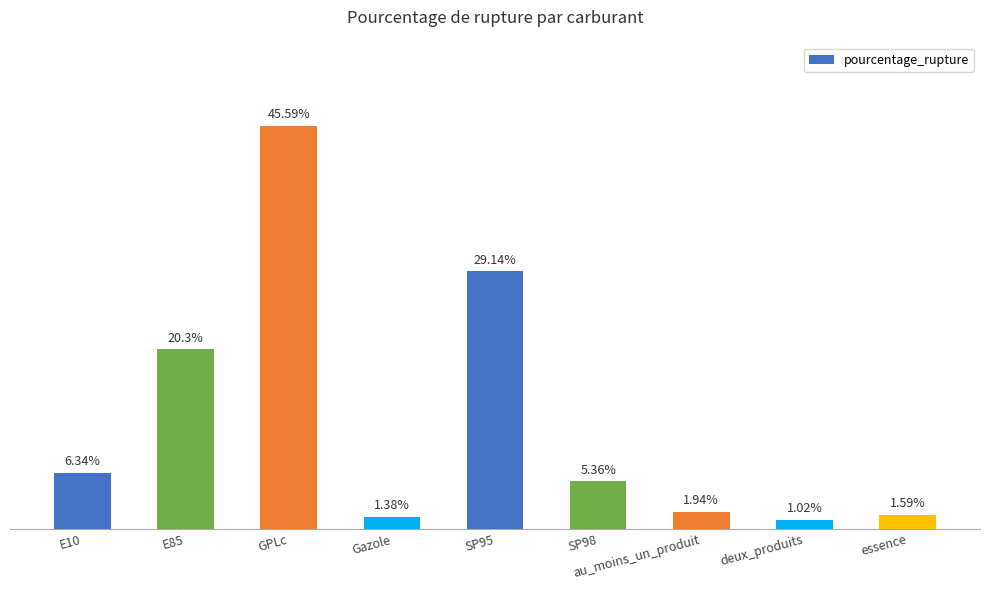

Which has a higher value, GPLc or SP95?

GPLc